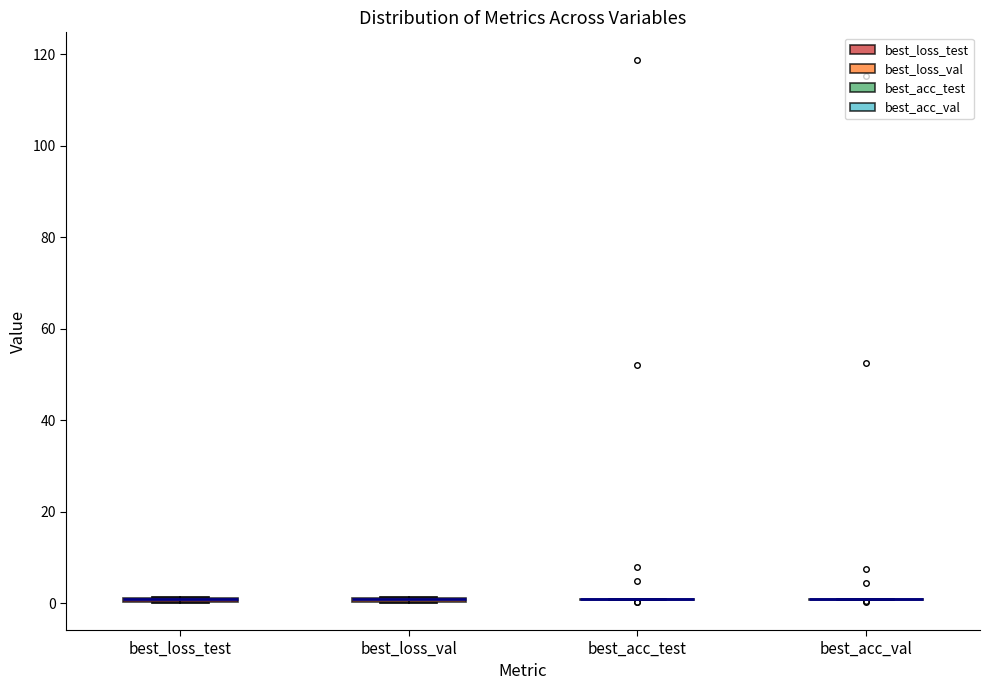

Where is the lower edge of the box for best_loss_test on the y-axis? The values are not printed on the chart, so give them approximately, as read against the axis.

0